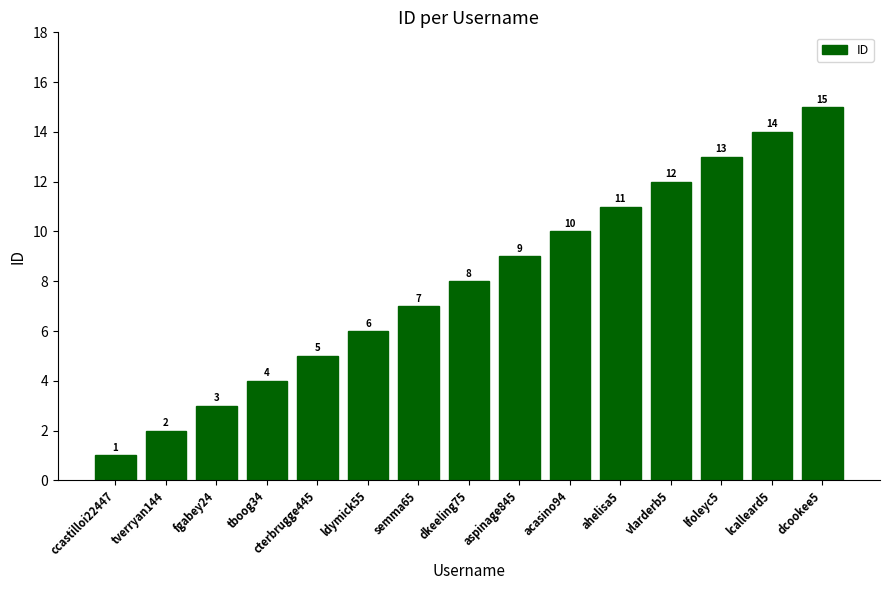

Where is the data nearest to the value 8?

dkeeling75